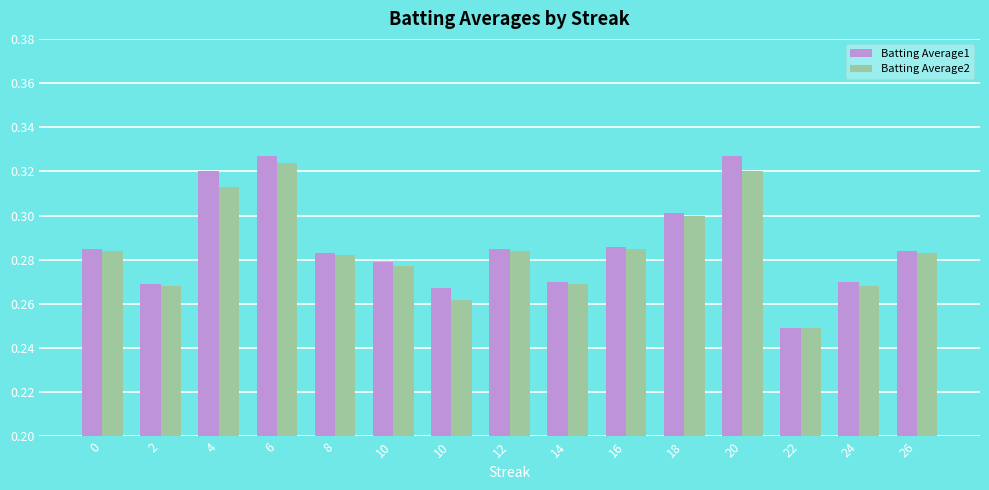

Read the Batting Average1 value at 16.

0.3